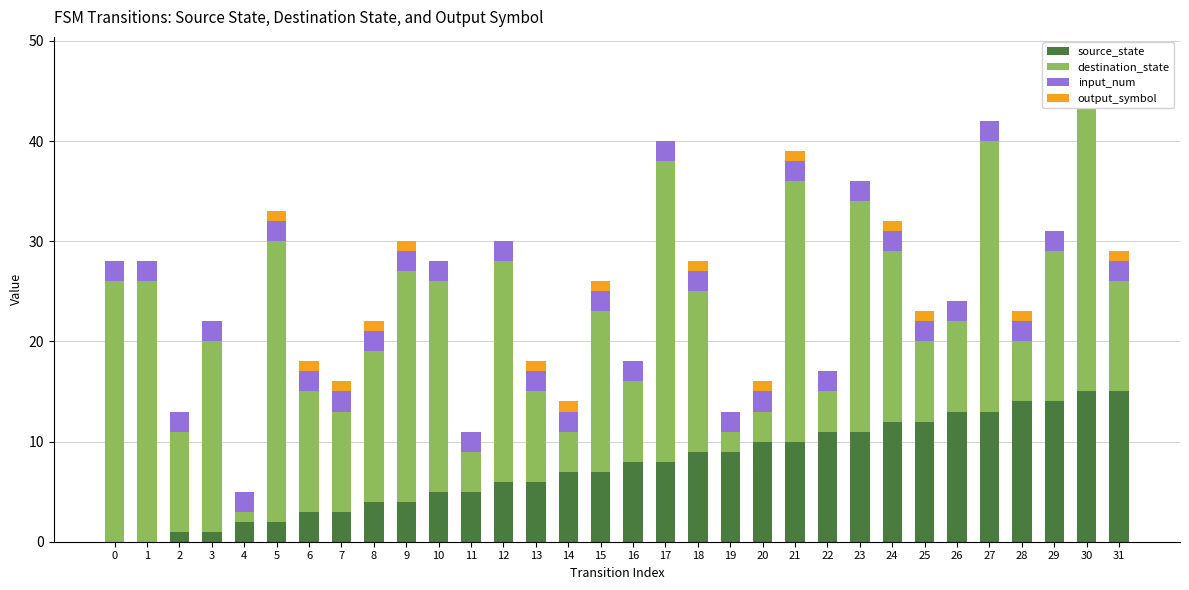

What is the value of the source_state bar at the 5th from the left?

2